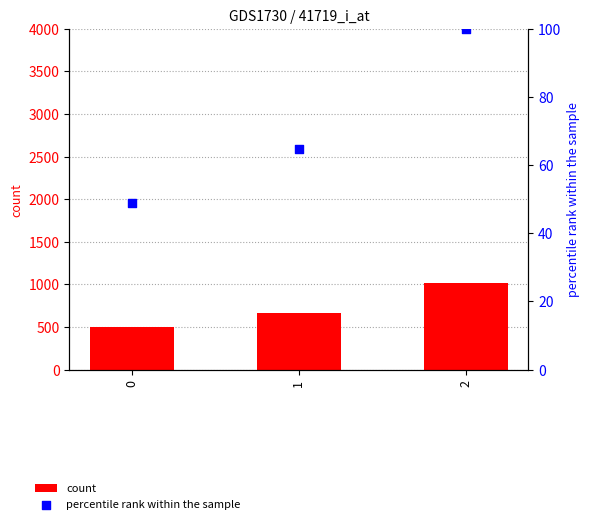

Which series contains the highest Y value?

count